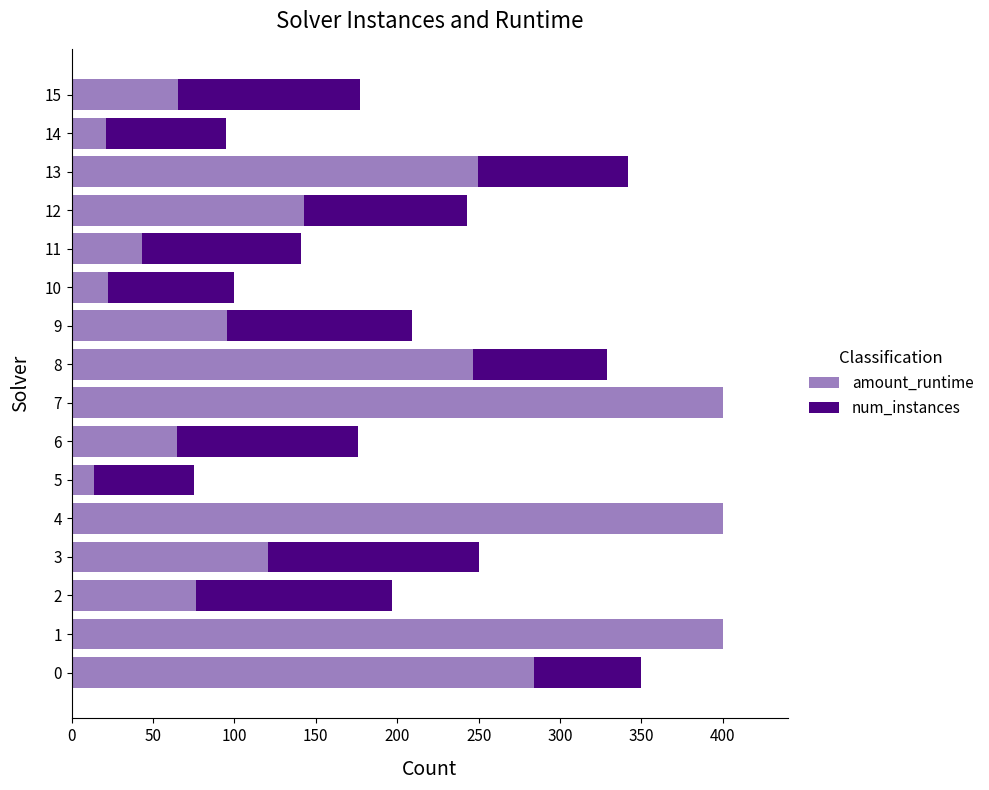

What is the sum of all amount_runtime values?

2645.8